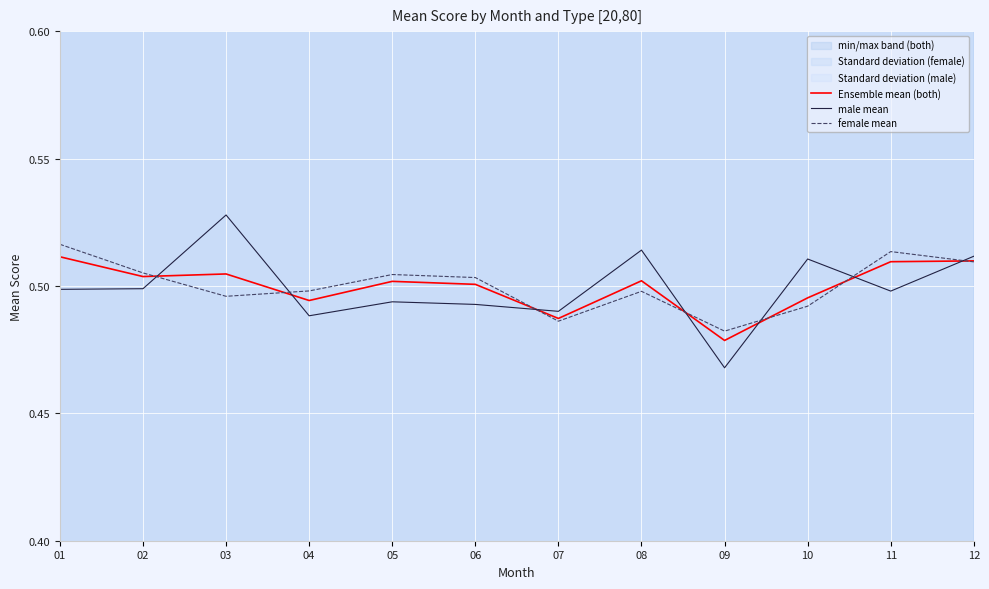

Which series has the largest total across all categories?

female mean